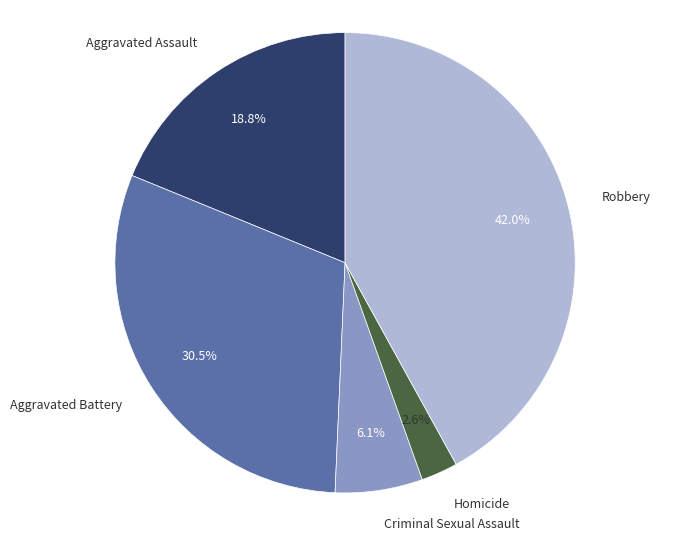

Which slice is the smallest?

Homicide